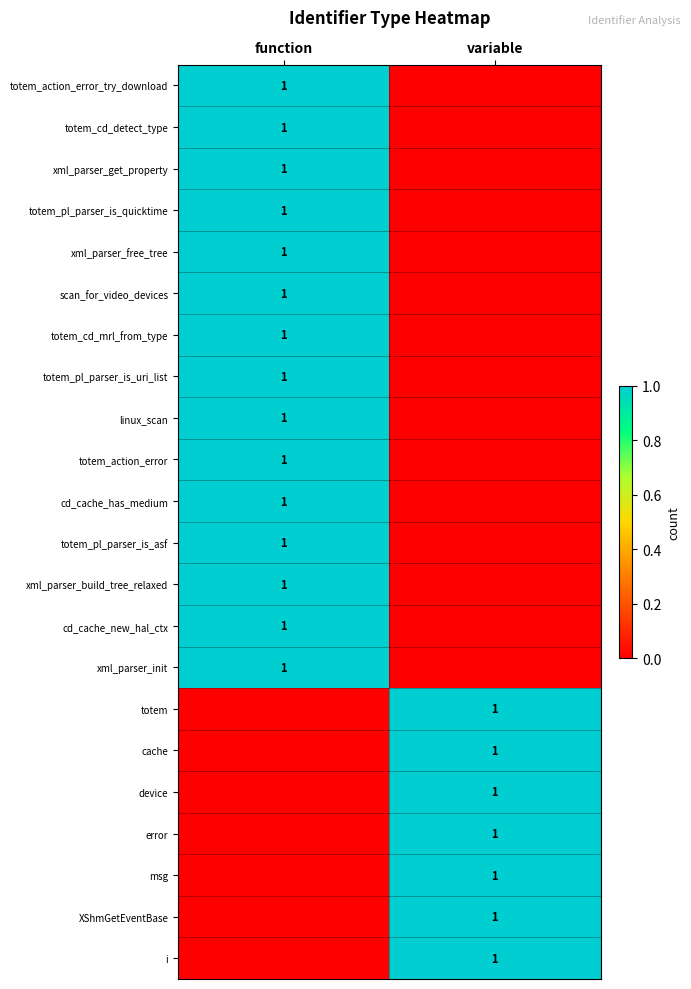

What is the difference between the highest and lowest values at function?

1